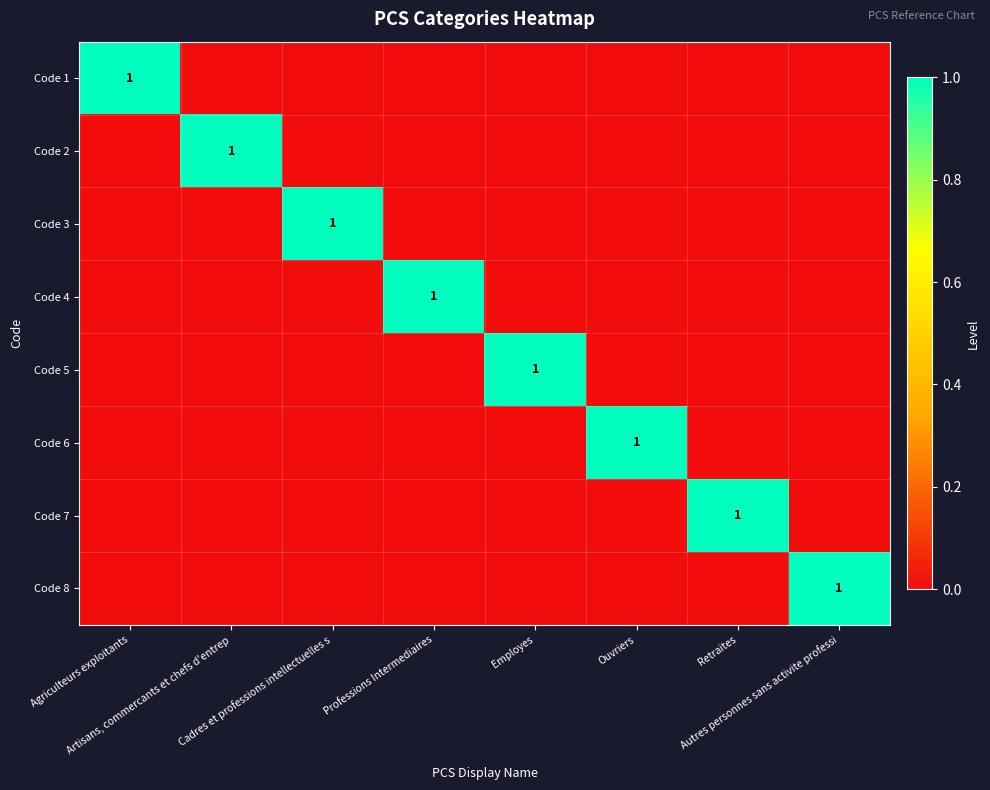

Which series has the largest total across all categories?

Code 1